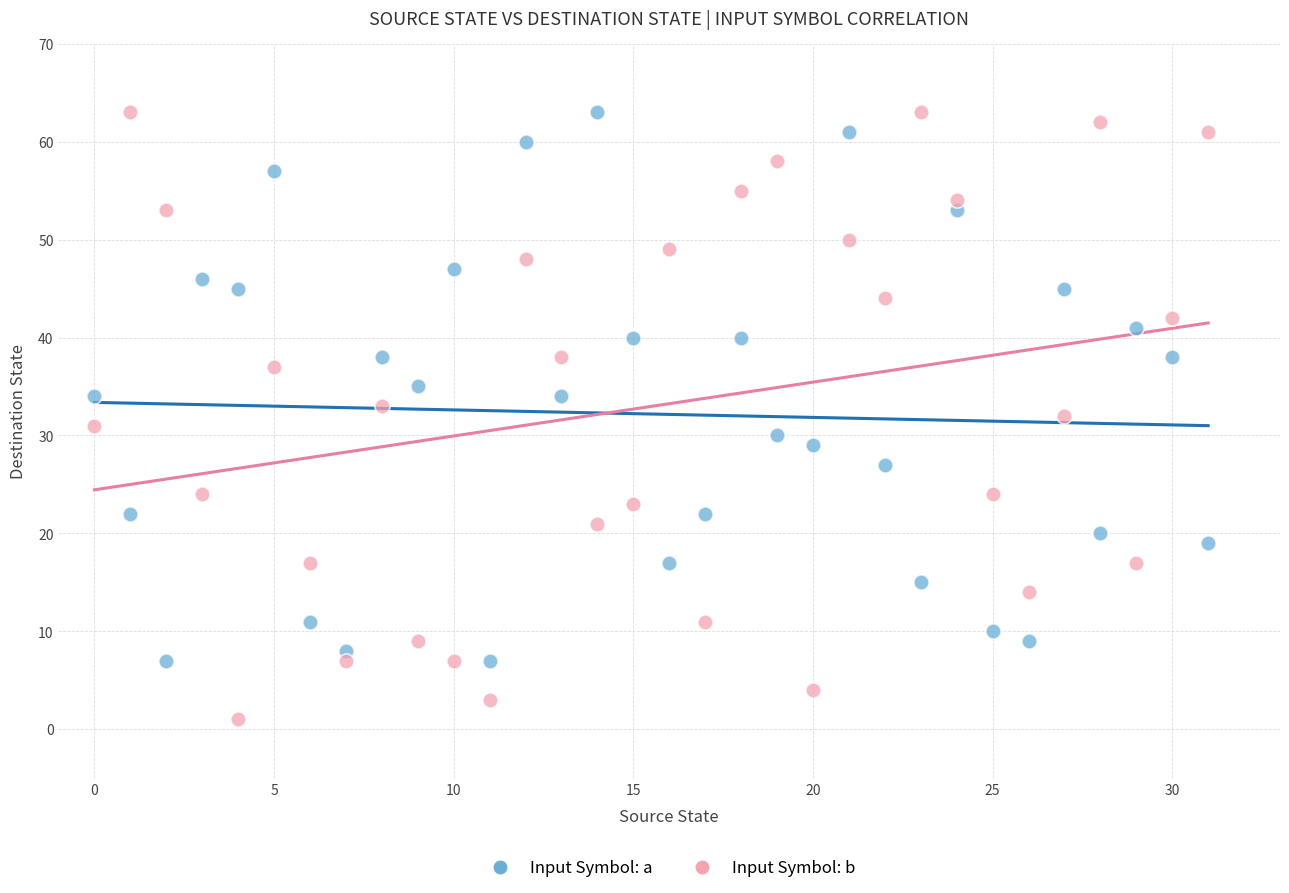

Which series has the largest Y range (max minus min)?

Input Symbol: b